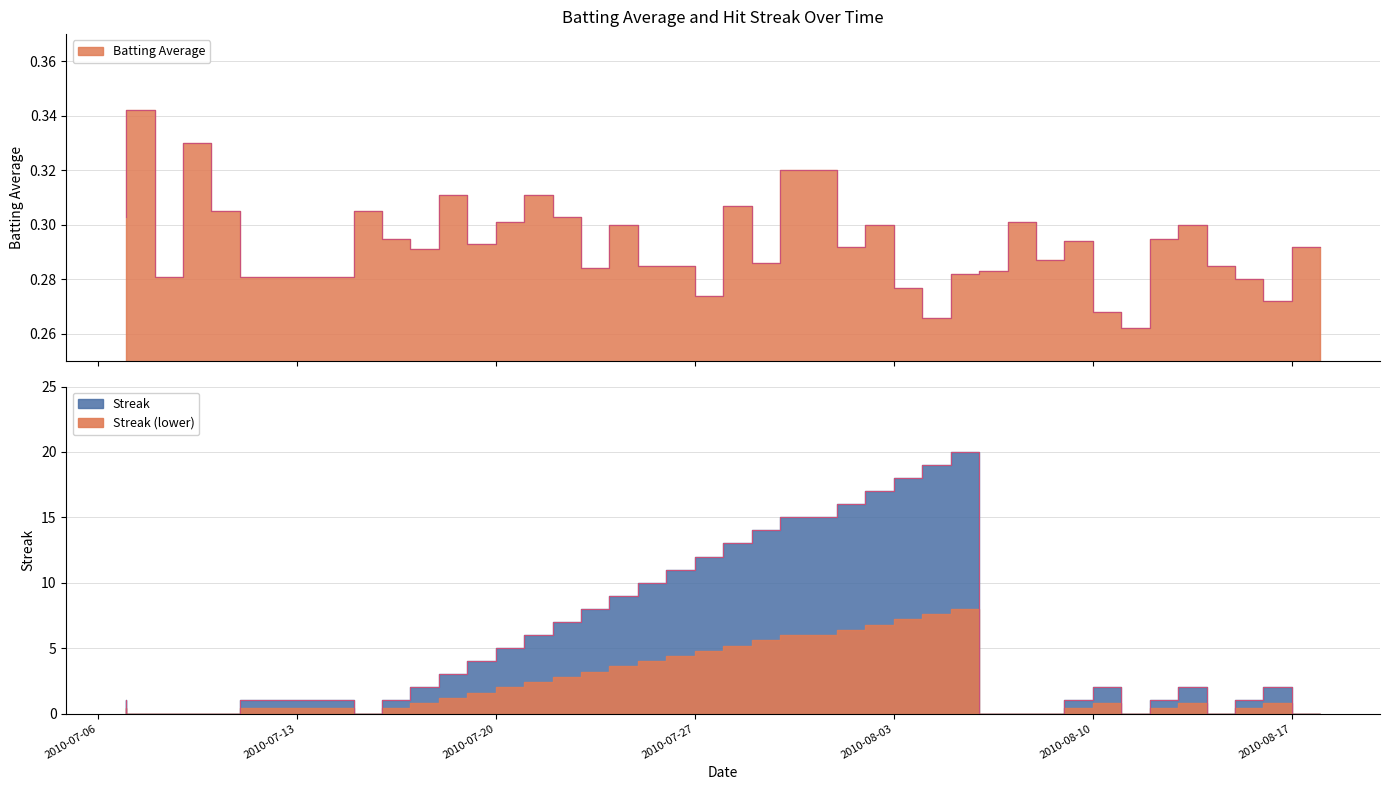

Between 2010-07-27 and 2010-08-01, which series saw the biggest shift?

Streak